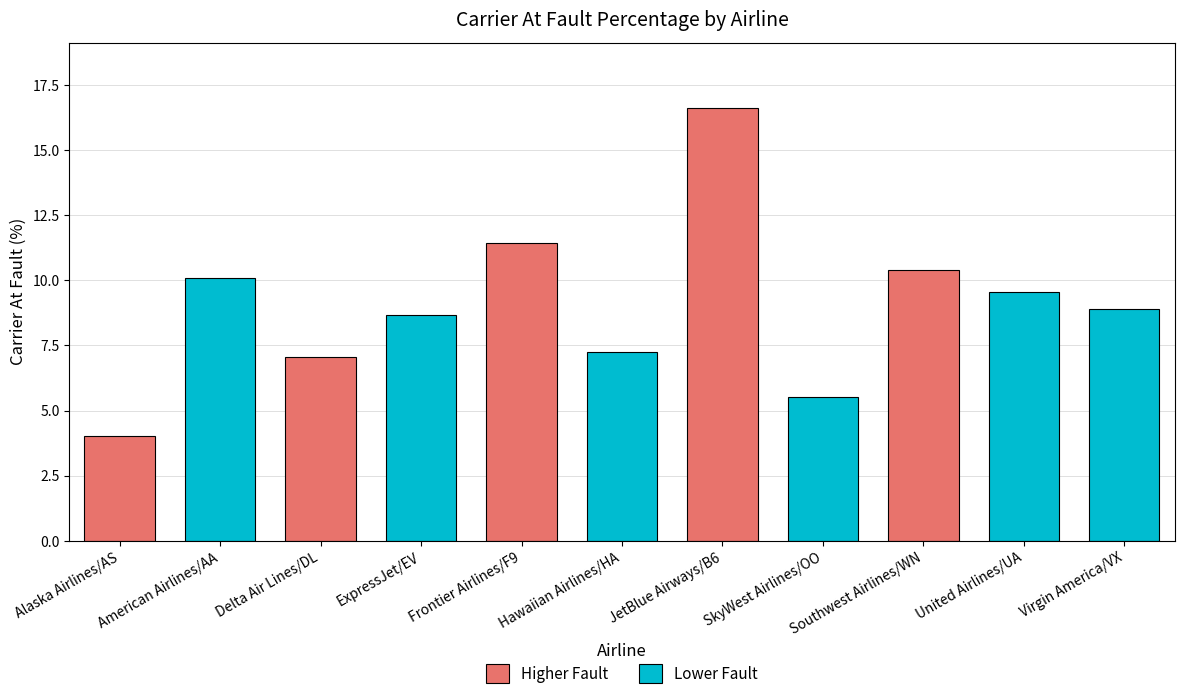

Are the bars grouped side by side (vs. stacked)?

No